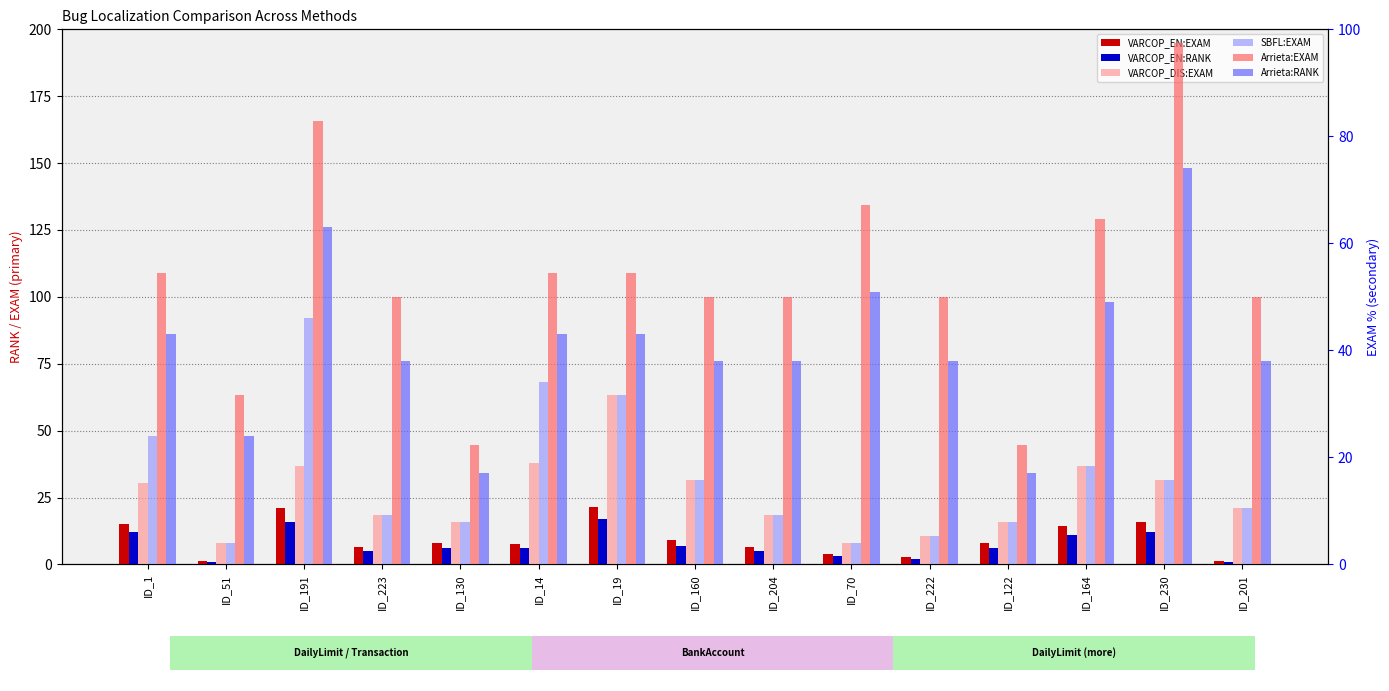

Reading left to right, transcribe all the data shown in this chart.

VARCOP_EN:EXAM: ID_1=15.2	ID_51=1.3	ID_191=21.1	ID_223=6.6	ID_130=7.9	ID_14=7.6	ID_19=21.5	ID_160=9.2	ID_204=6.6	ID_70=4.0	ID_222=2.6	ID_122=7.9	ID_164=14.5	ID_230=15.8	ID_201=1.3
VARCOP_EN:RANK: ID_1=12.0	ID_51=1.0	ID_191=16.0	ID_223=5.0	ID_130=6.0	ID_14=6.0	ID_19=17.0	ID_160=7.0	ID_204=5.0	ID_70=3.0	ID_222=2.0	ID_122=6.0	ID_164=11.0	ID_230=12.0	ID_201=1.0
VARCOP_DIS:EXAM: ID_1=15.2	ID_51=4.0	ID_191=18.4	ID_223=9.2	ID_130=7.9	ID_14=19.0	ID_19=31.6	ID_160=15.8	ID_204=9.2	ID_70=4.0	ID_222=5.3	ID_122=7.9	ID_164=18.4	ID_230=15.8	ID_201=10.5
SBFL:EXAM: ID_1=24.1	ID_51=4.0	ID_191=46.0	ID_223=9.2	ID_130=7.9	ID_14=34.2	ID_19=31.6	ID_160=15.8	ID_204=9.2	ID_70=4.0	ID_222=5.3	ID_122=7.9	ID_164=18.4	ID_230=15.8	ID_201=10.5
Arrieta:EXAM: ID_1=54.4	ID_51=31.6	ID_191=82.9	ID_223=50.0	ID_130=22.4	ID_14=54.4	ID_19=54.4	ID_160=50.0	ID_204=50.0	ID_70=67.1	ID_222=50.0	ID_122=22.4	ID_164=64.5	ID_230=97.4	ID_201=50.0
Arrieta:RANK: ID_1=43.0	ID_51=24.0	ID_191=63.0	ID_223=38.0	ID_130=17.0	ID_14=43.0	ID_19=43.0	ID_160=38.0	ID_204=38.0	ID_70=51.0	ID_222=38.0	ID_122=17.0	ID_164=49.0	ID_230=74.0	ID_201=38.0